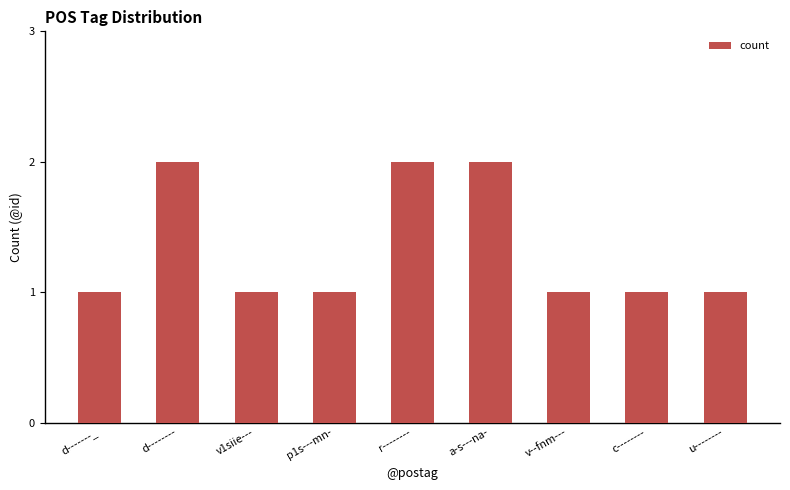

What is the label of the 6th bar from the left?

a-s---na-